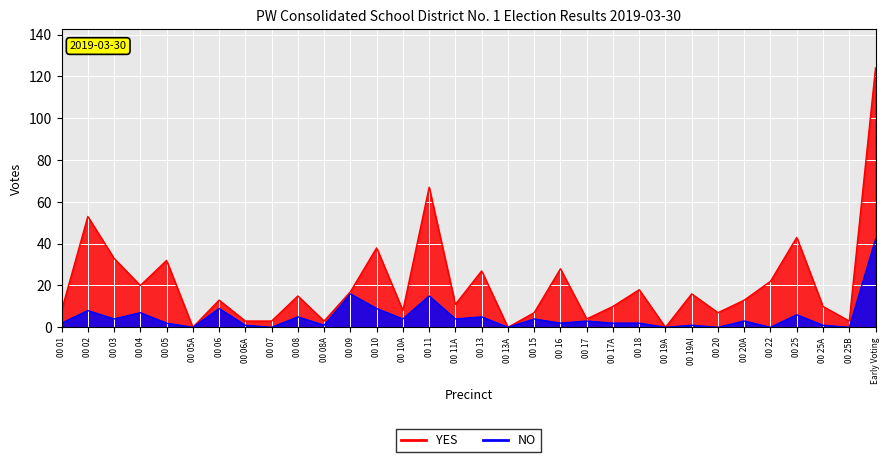

The value of YES at 00 19A is -46. True or false?

False